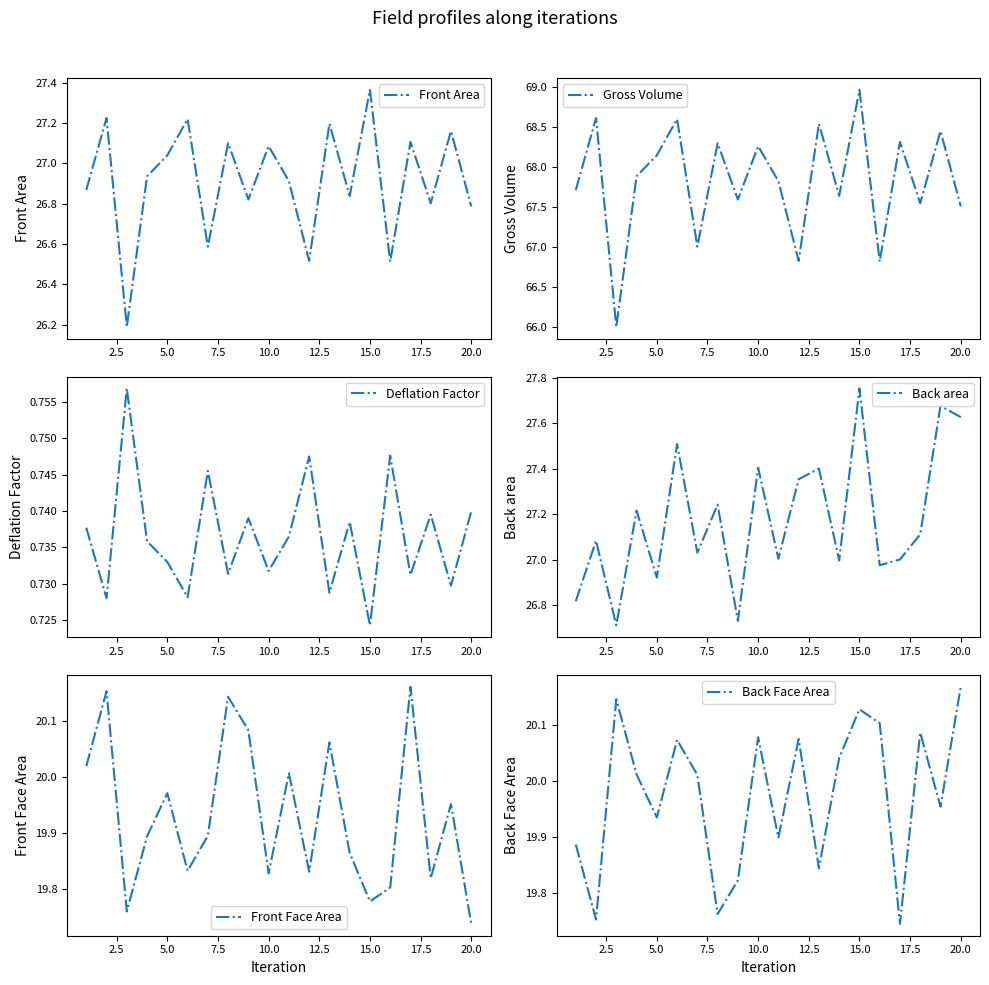

What is the difference between the maximum and minimum values in the Back Face Area series?

0.4